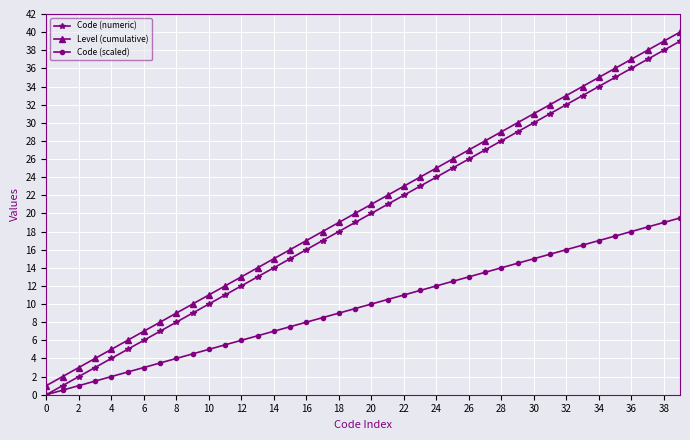

True or false: Code (scaled) and Level (cumulative) intersect in this chart.

False